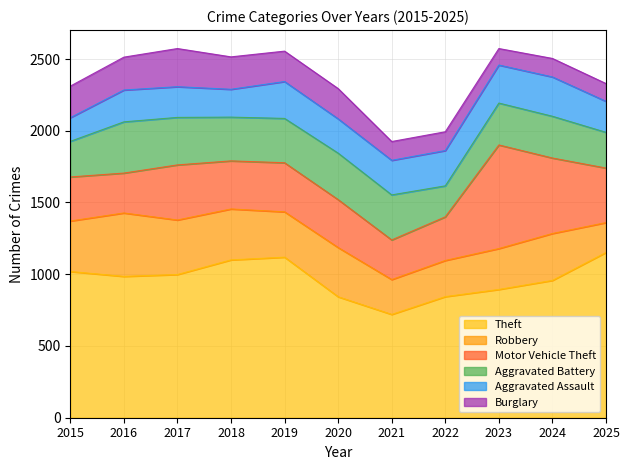

Where does the Aggravated Assault series first go above 239?

2019